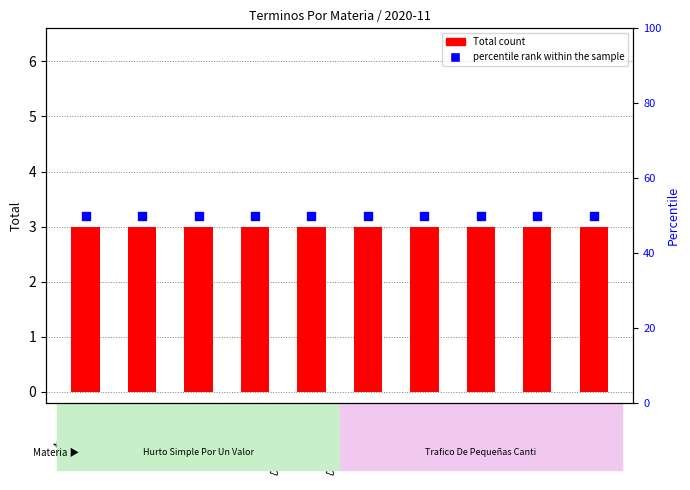

Which series has the largest total across all categories?

percentile rank within the sample